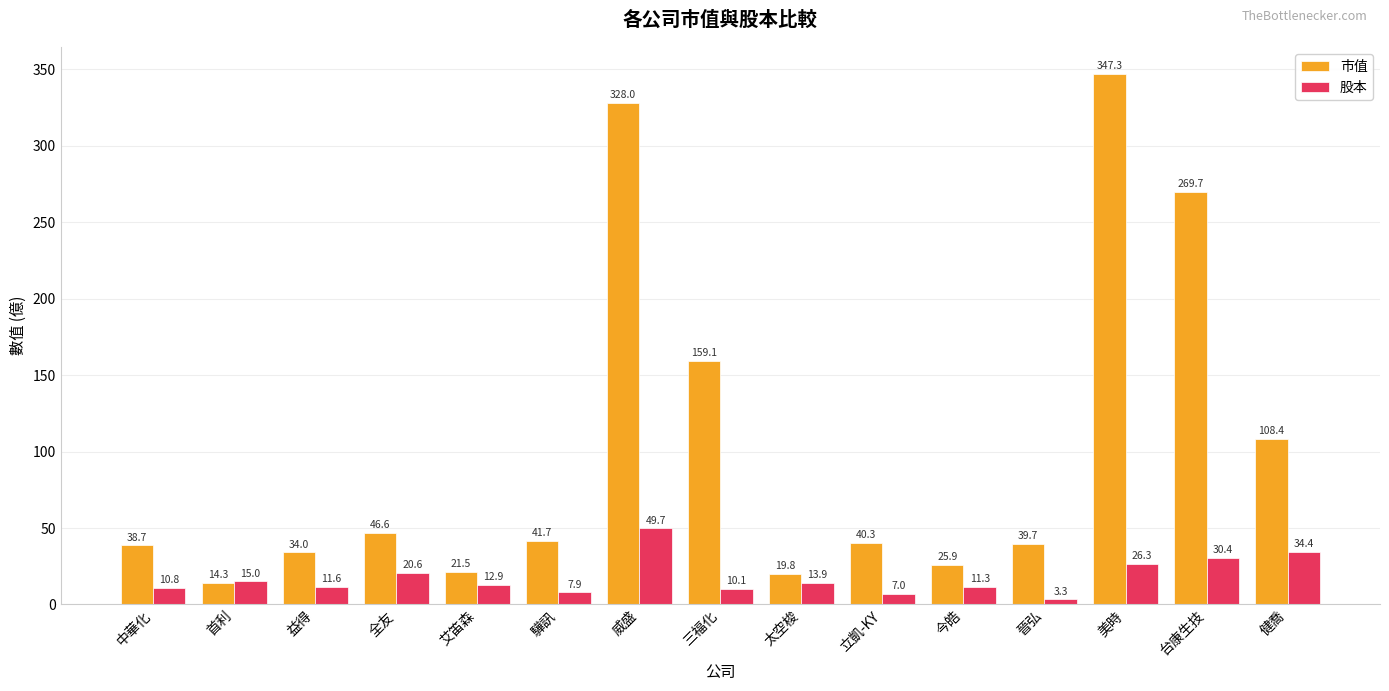

True or false: 股本 has a value of 47.9 at 台康生技.

False